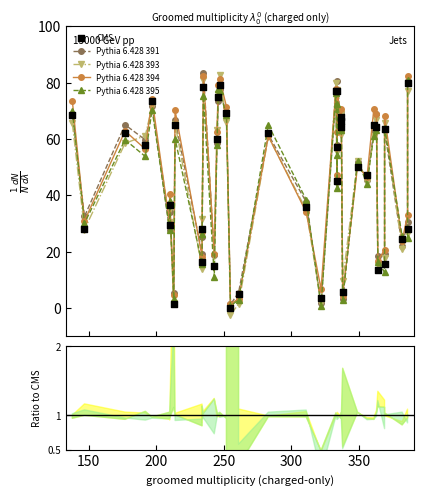

What are all the series names shown in the legend?

Pythia 6.428 391, Pythia 6.428 393, Pythia 6.428 394, Pythia 6.428 395, CMS